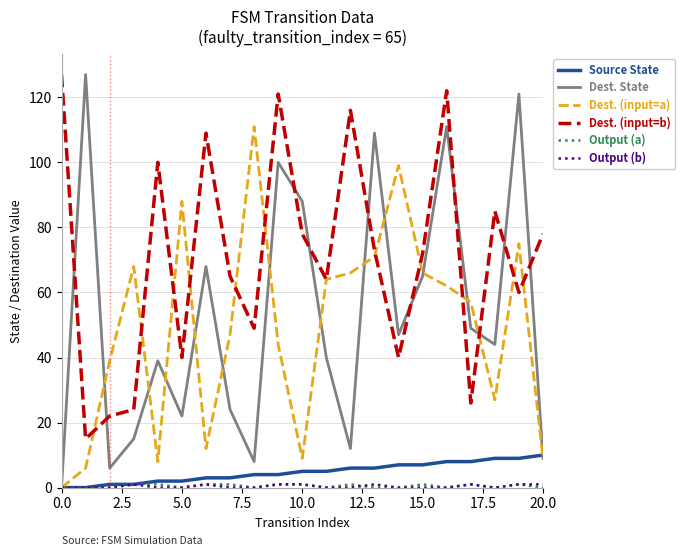

Which series has the largest range (max minus min)?

Dest. State